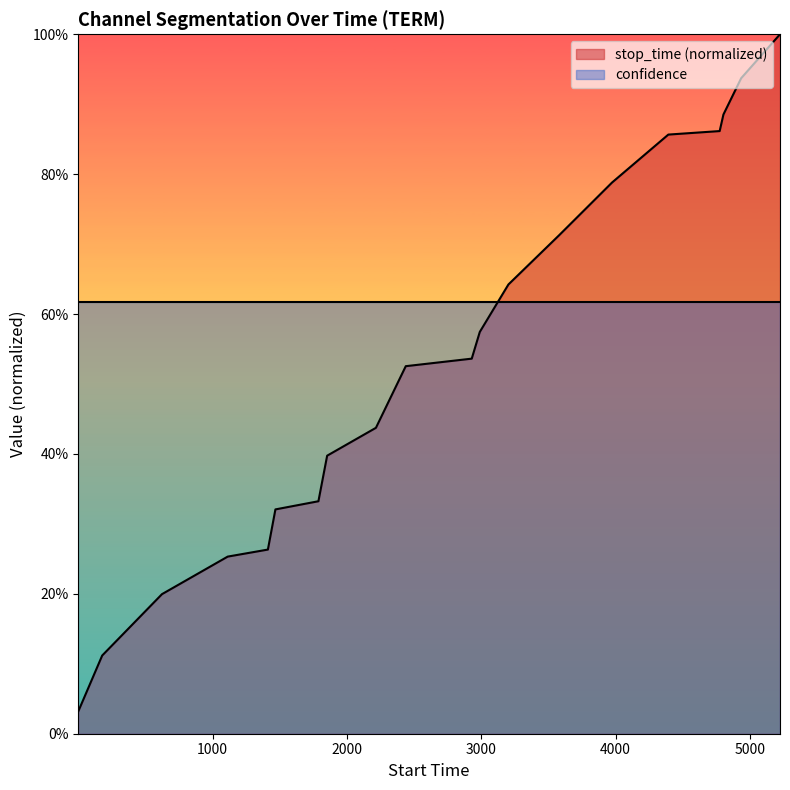

Rank the categories by value from lowest to highest.

1, 179, 624, 1113, 1412, 1468, 1788, 1853, 2216, 2438, 2929, 2989, 3202, 3580, 3973, 4392, 4774, 4802, 4934, 5223